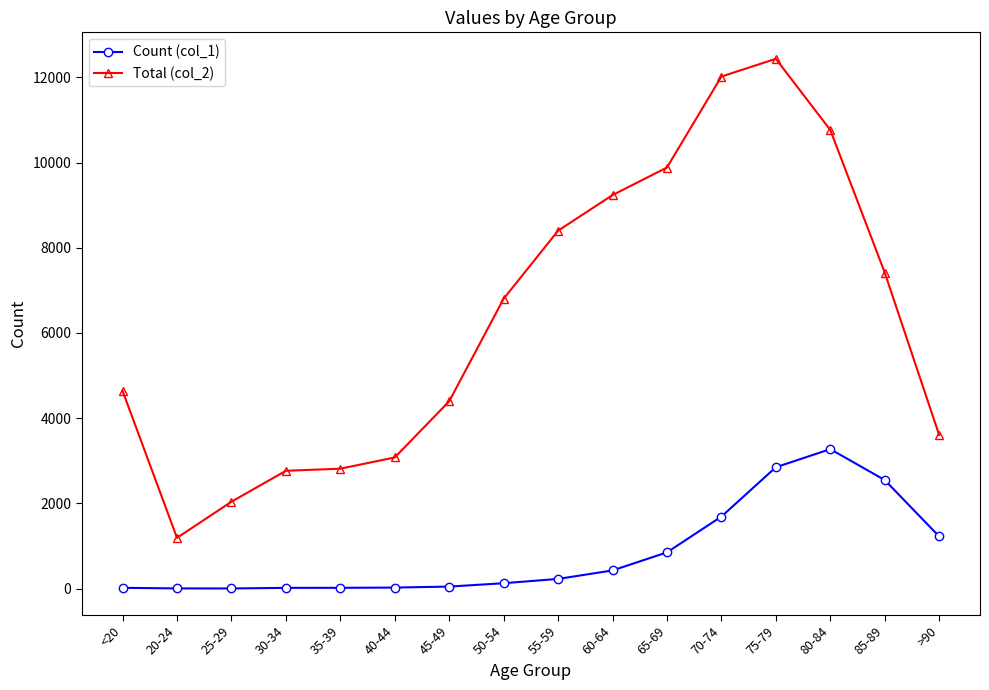

What is the highest value of the Total (col_2) series?

12434